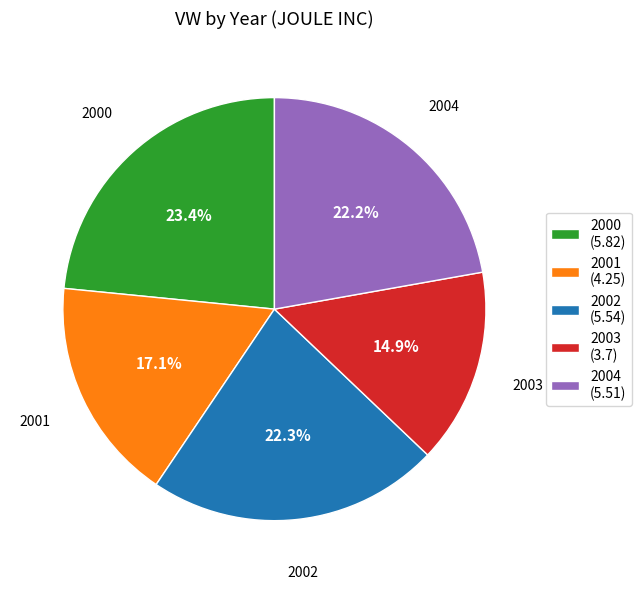

Combined, do 2002 and 2003 account for over 50%?

No